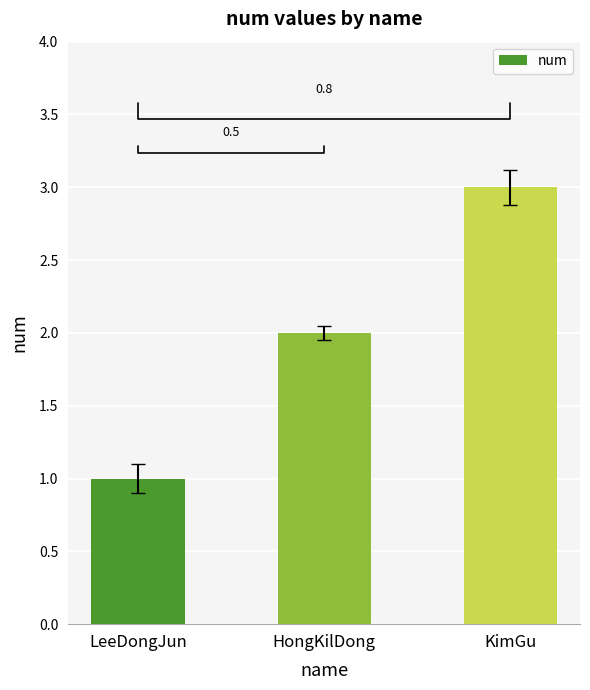

What is the value of the 3rd bar from the left?

3